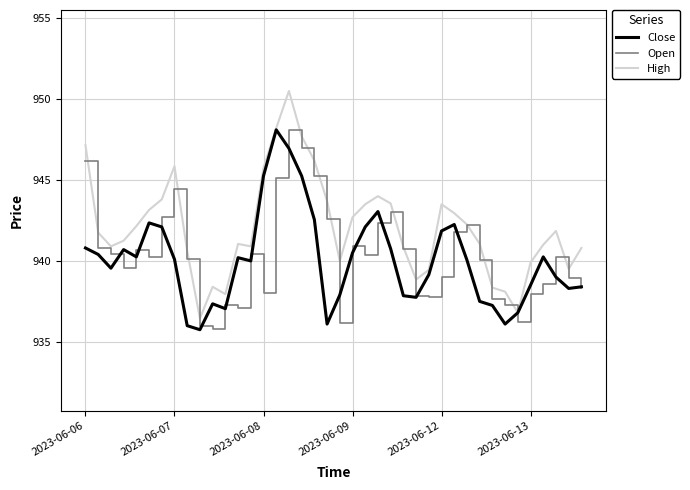

Which series has the widest spread of values?

High